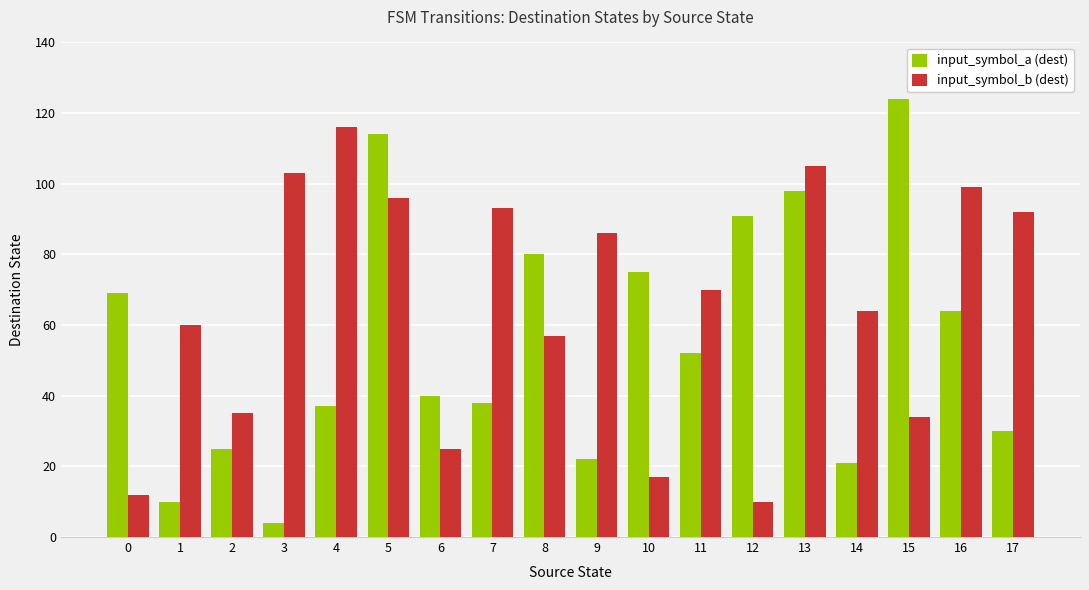

Reading left to right, what are all the values shown in this chart?

input_symbol_a (dest): 69	10	25	4	37	114	40	38	80	22	75	52	91	98	21	124	64	30
input_symbol_b (dest): 12	60	35	103	116	96	25	93	57	86	17	70	10	105	64	34	99	92